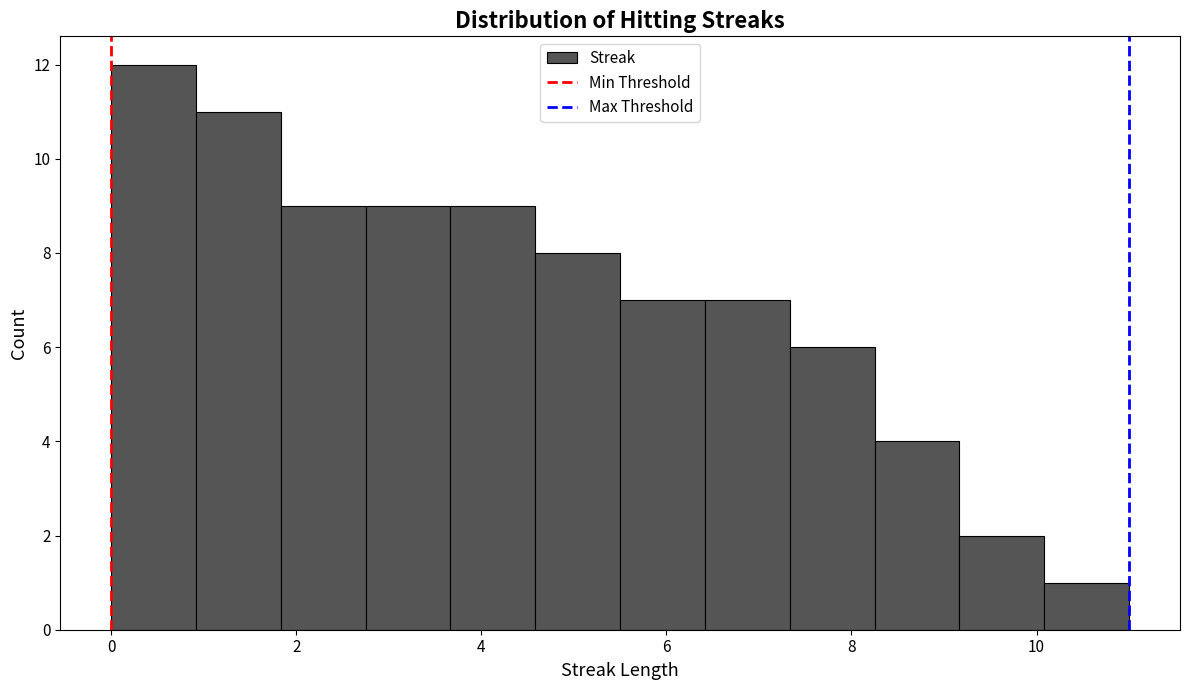

What is the height of the bar covering 3.6 to 4.6 on the x-axis? Neither the bar edges nor the heights are printed on the chart, so give them approximately, as read against the axes.

9